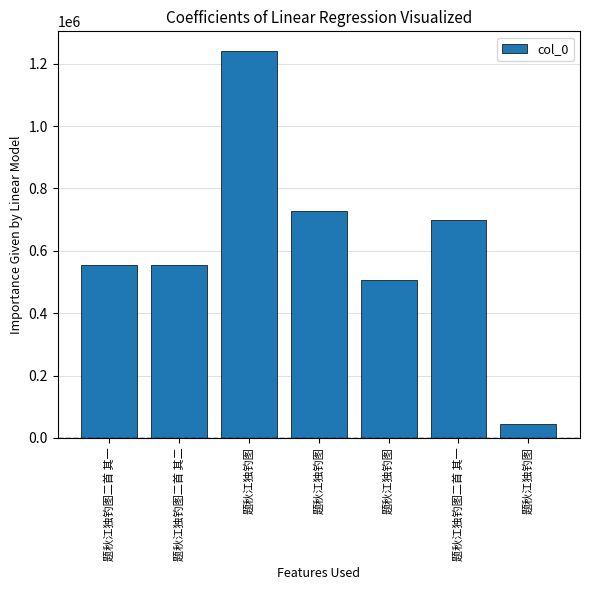

How many bars are there in total?

7